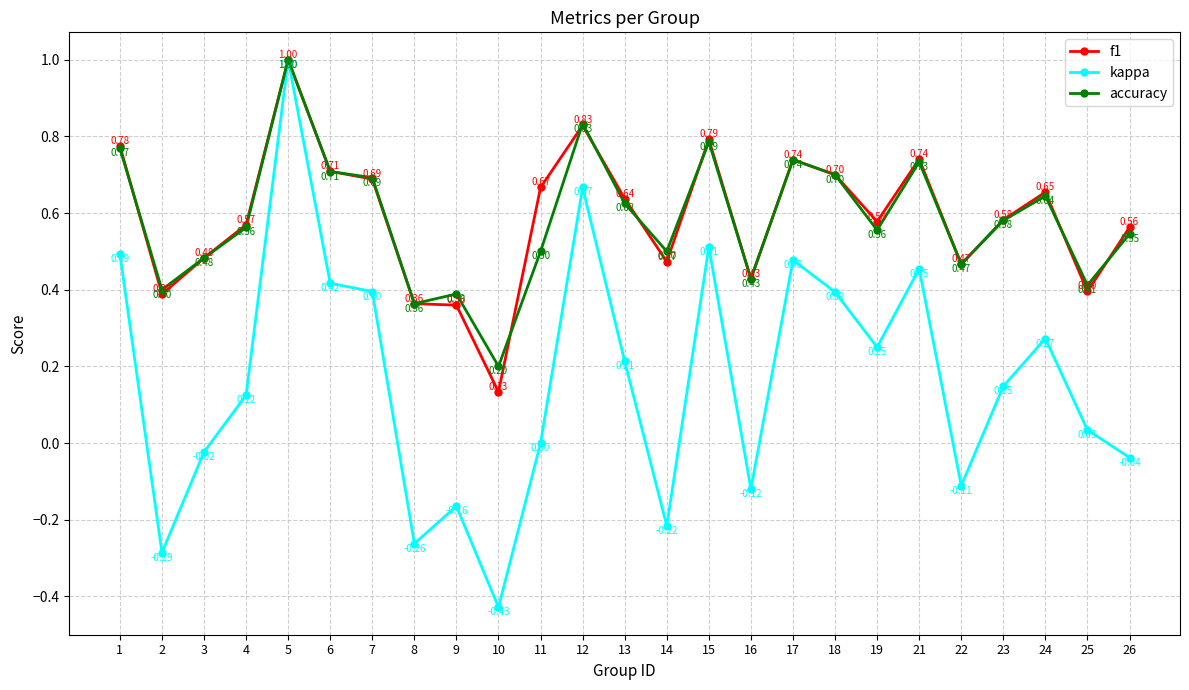

Rank the series at 1 from highest to lowest value.

f1, accuracy, kappa